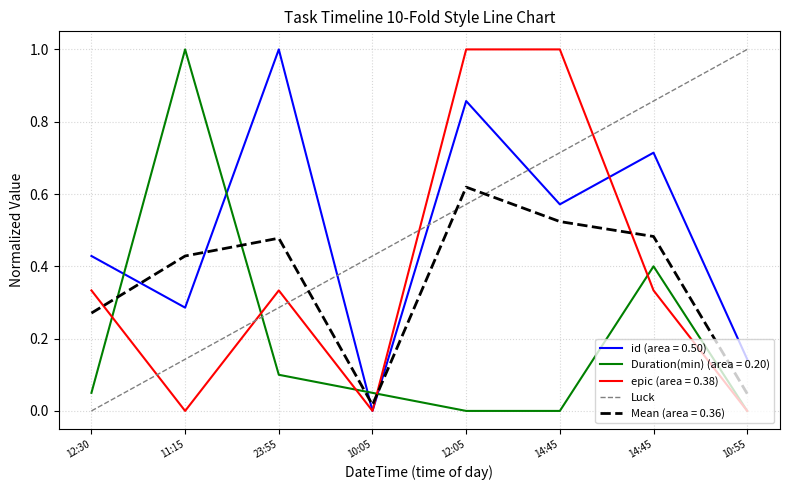

How many values are between 0 and 1?

2